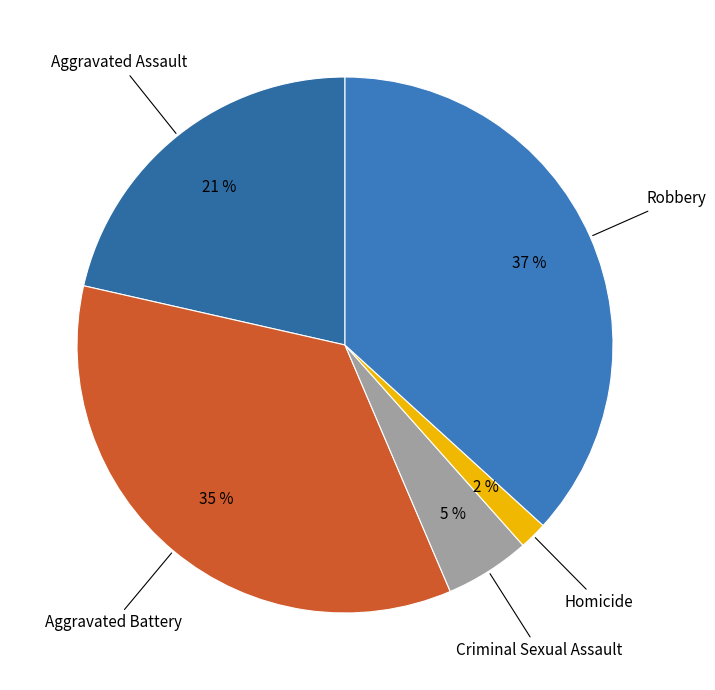

Is it true that Aggravated Battery is 35% of the pie?

True